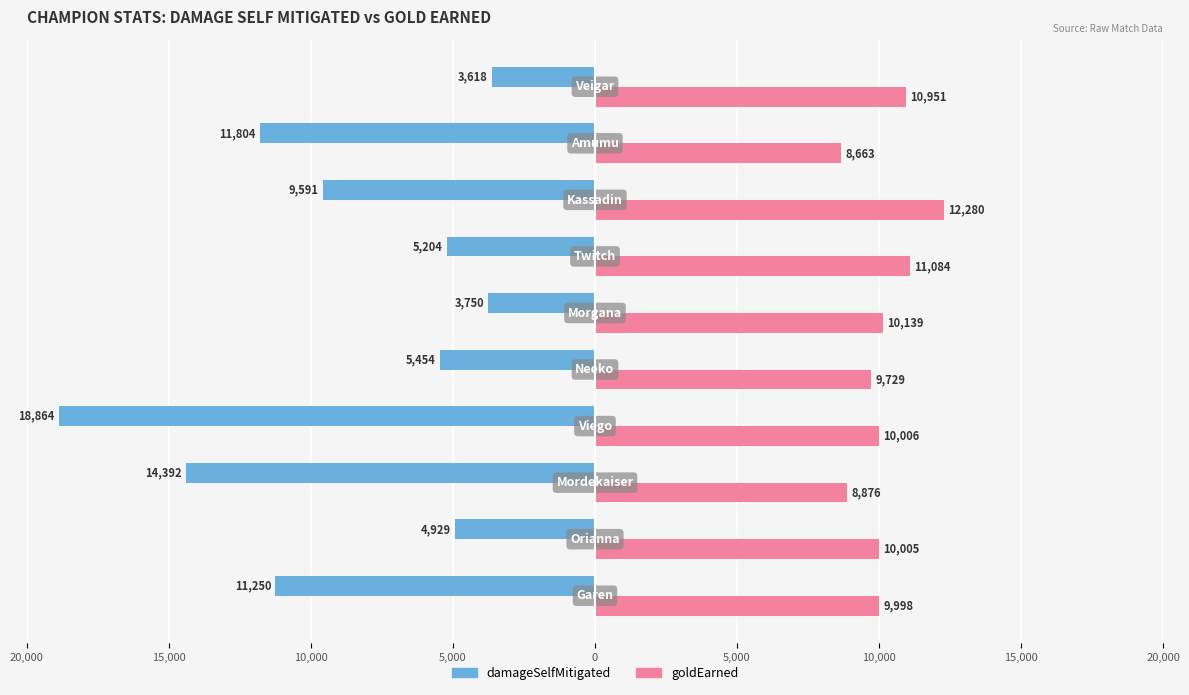

At how many categories does at least one series exceed 6657?

10